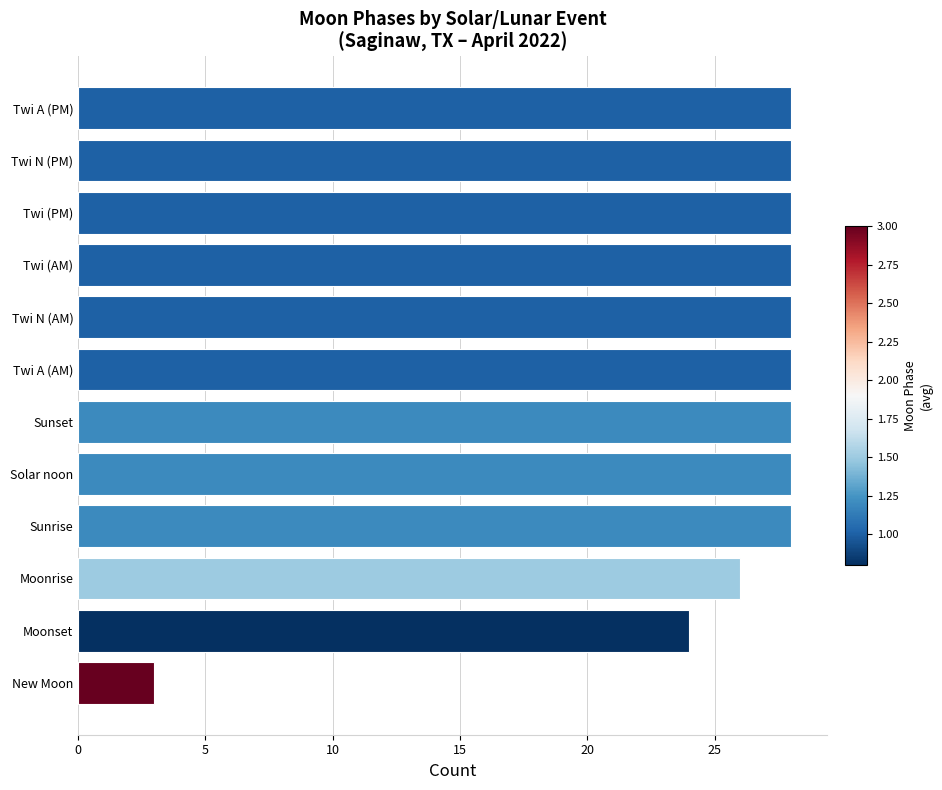

What is the average value?

25